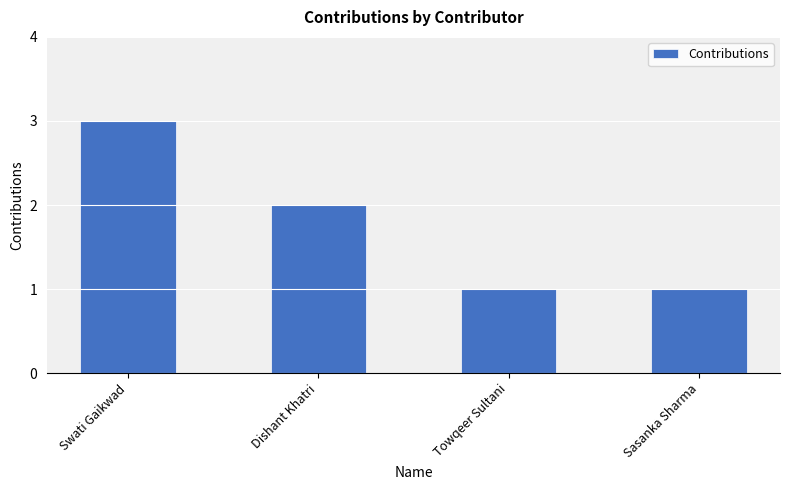

Reading right to left, list all the values displayed in this chart.

1	1	2	3